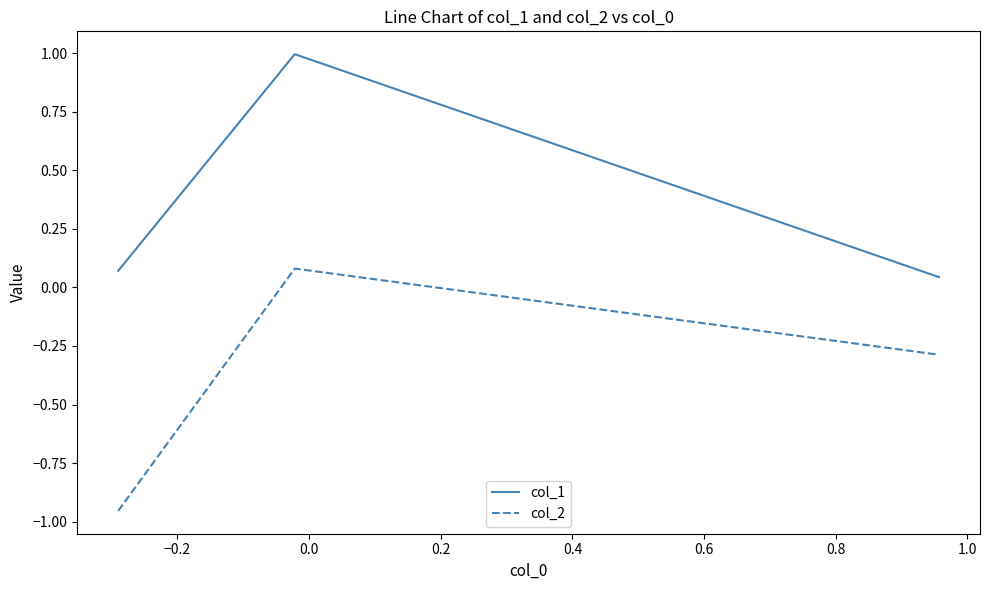

What is the sum of all col_2 values?

-1.2